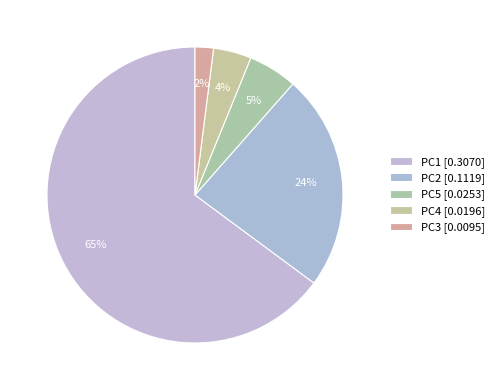

Count the number of slices in the pie.

5